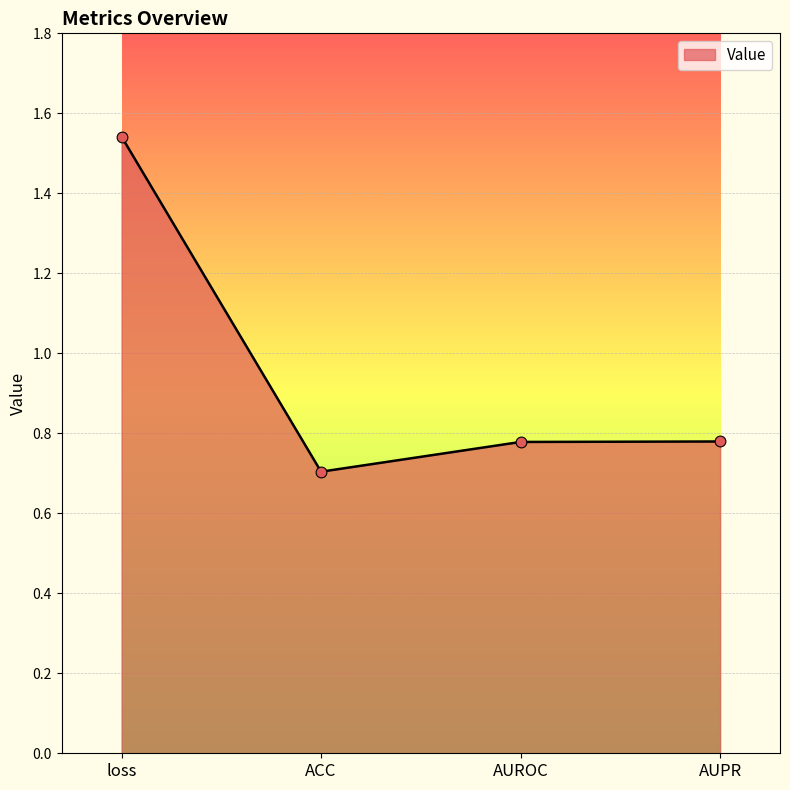

What is the change in value from ACC to AUPR?

+0.1